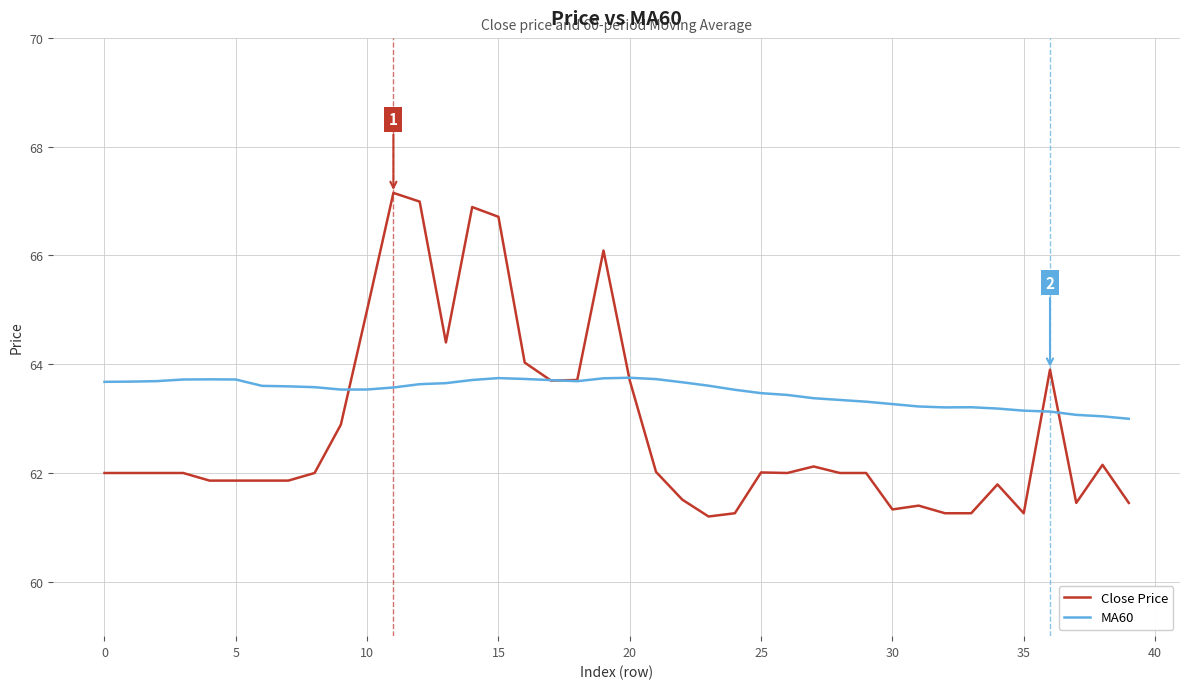

Which series has the largest total across all categories?

MA60